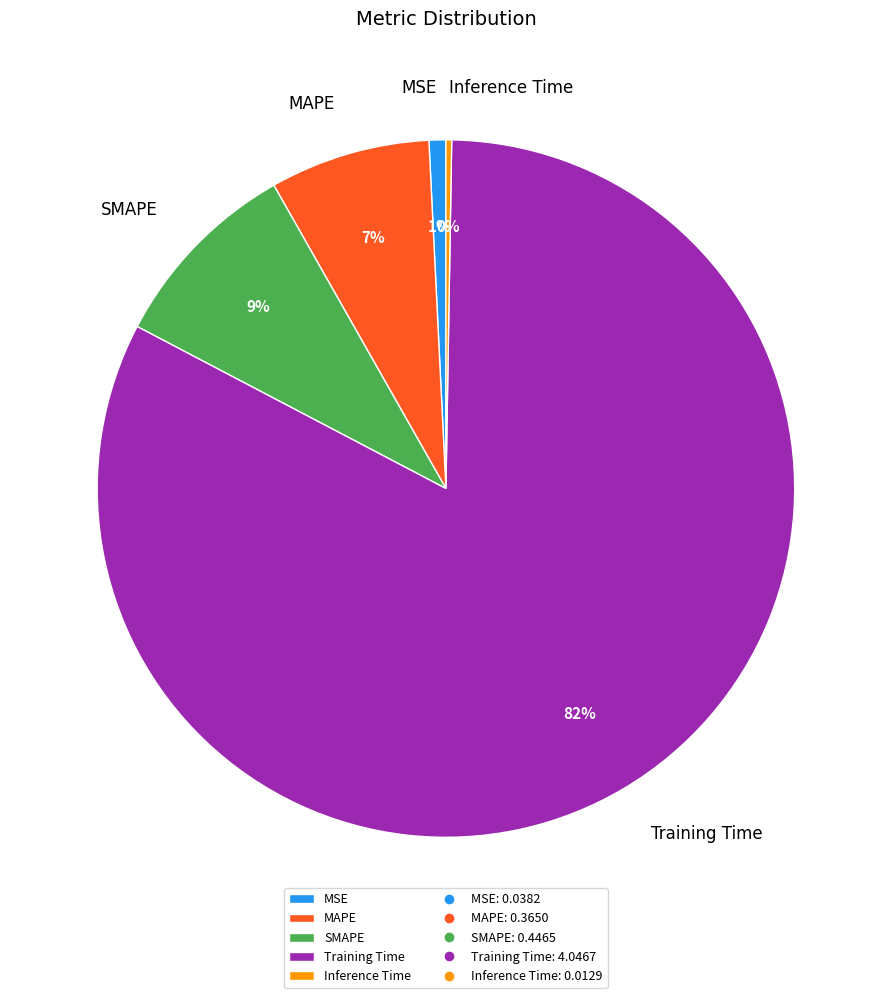

Which category accounts for the majority?

Training Time